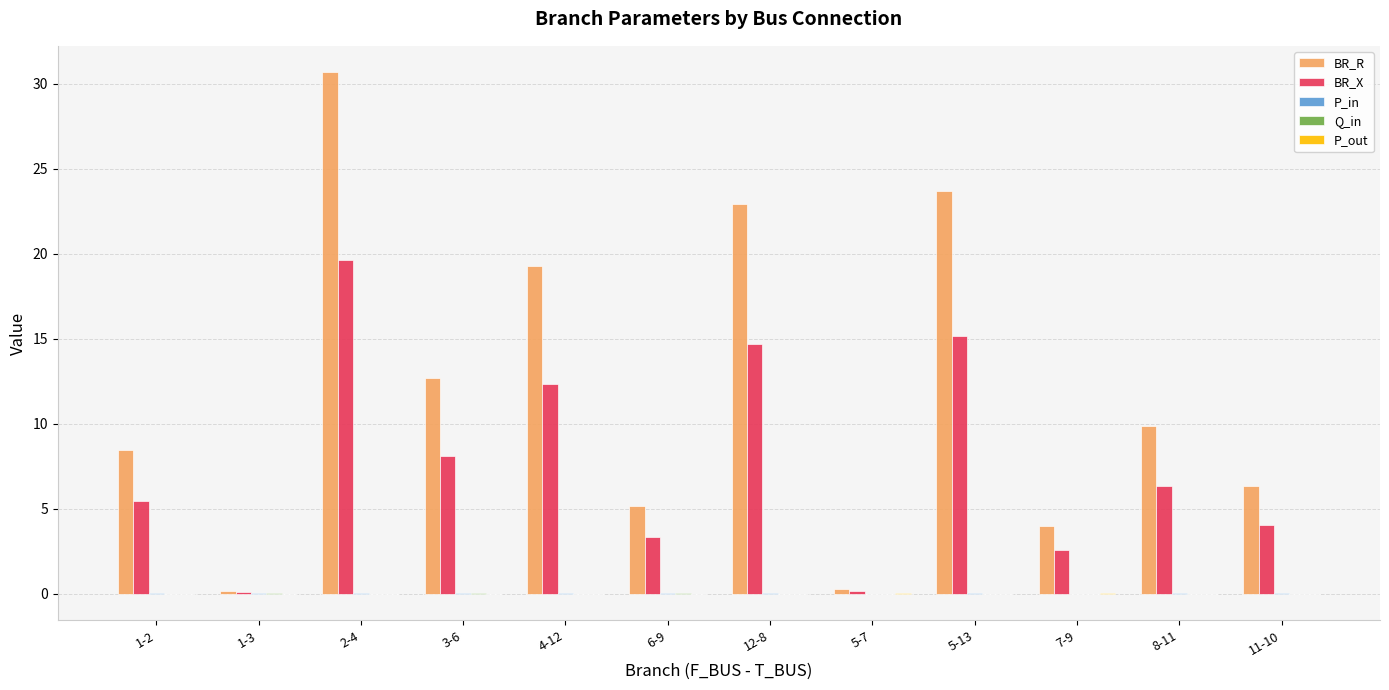

Between 4-12 and 6-9, which series saw the biggest shift?

BR_R